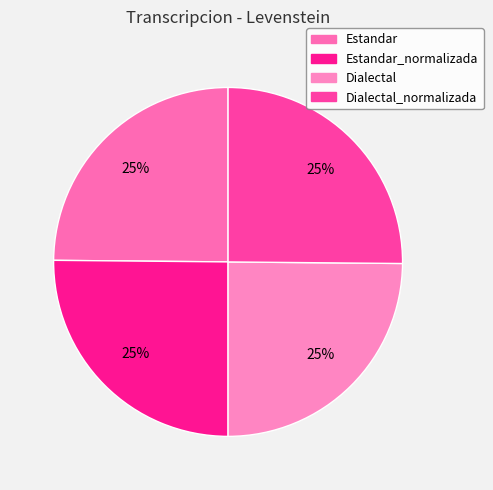

Is there a majority slice in this chart?

No